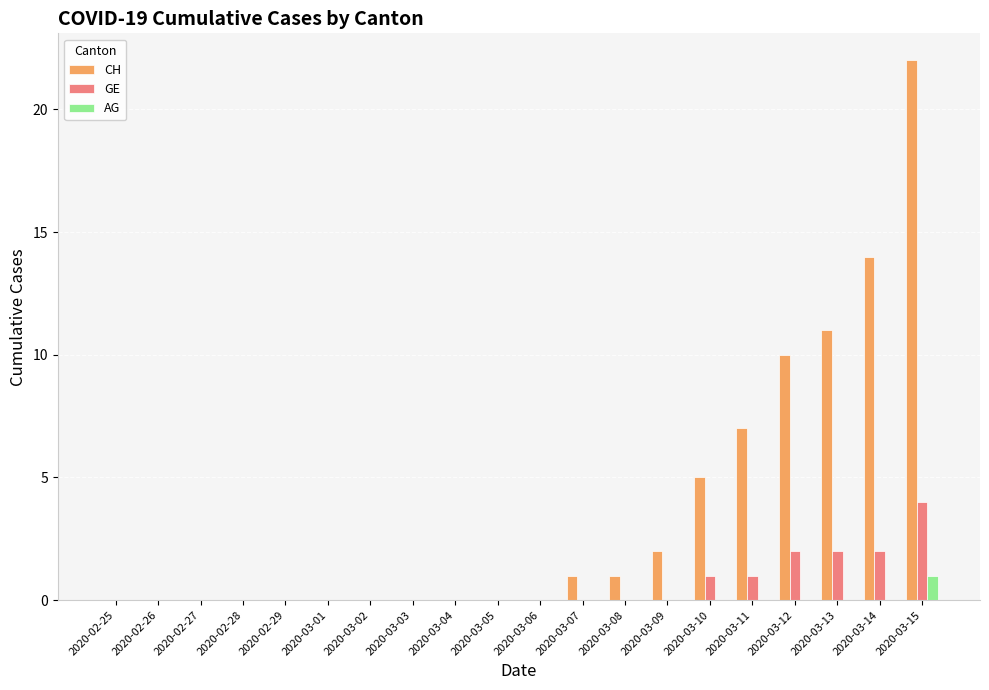

How many distinct data groups are displayed?

3